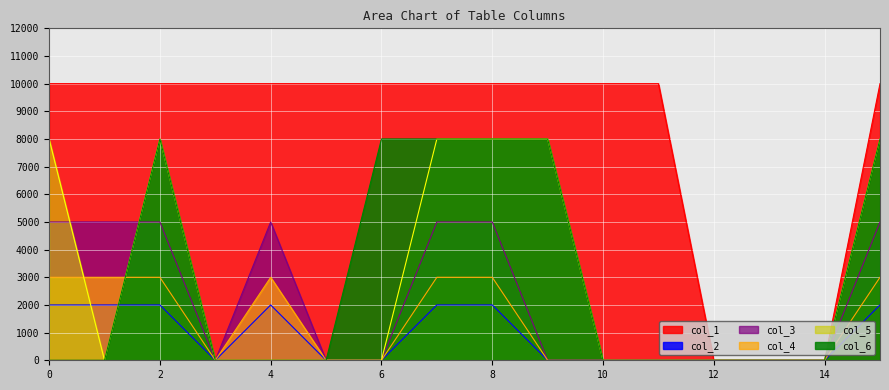

Reading left to right, what are all the values shown in this chart?

col_1: 0=10000	1=10000	2=10000	3=10000	4=10000	5=10000	6=10000	7=10000	8=10000	9=10000	10=10000	11=10000	12=0	13=0	14=0	15=10000
col_2: 0=2000	1=2000	2=2000	3=0	4=2000	5=0	6=0	7=2000	8=2000	9=0	10=0	11=0	12=0	13=0	14=0	15=2000
col_3: 0=5000	1=5000	2=5000	3=0	4=5000	5=0	6=0	7=5000	8=5000	9=0	10=0	11=0	12=0	13=0	14=0	15=5000
col_4: 0=3000	1=3000	2=3000	3=0	4=3000	5=0	6=0	7=3000	8=3000	9=0	10=0	11=0	12=0	13=0	14=0	15=3000
col_5: 0=8000	1=0	2=8000	3=0	4=0	5=0	6=0	7=8000	8=8000	9=8000	10=0	11=0	12=0	13=0	14=0	15=8000
col_6: 0=0	1=0	2=8000	3=0	4=0	5=0	6=8000	7=8000	8=8000	9=8000	10=0	11=0	12=0	13=0	14=0	15=8000